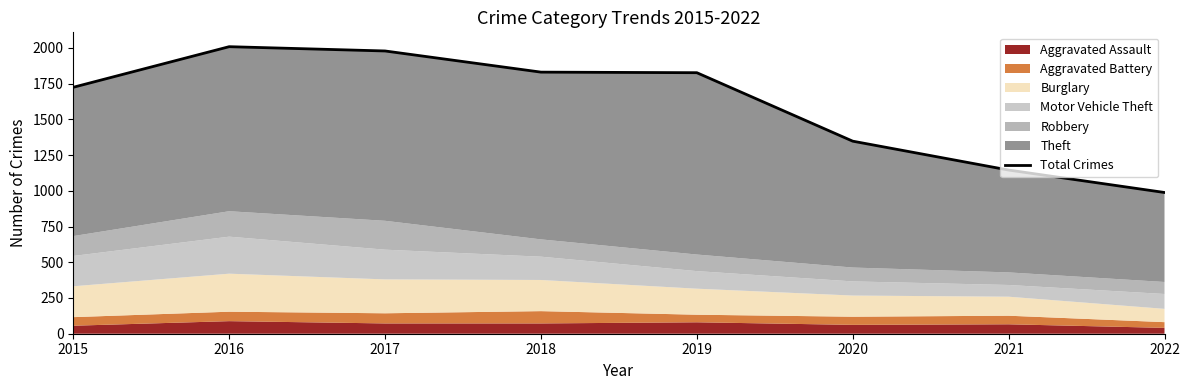

What is the ratio of the value at 2015 to the value at 2021?

1.5